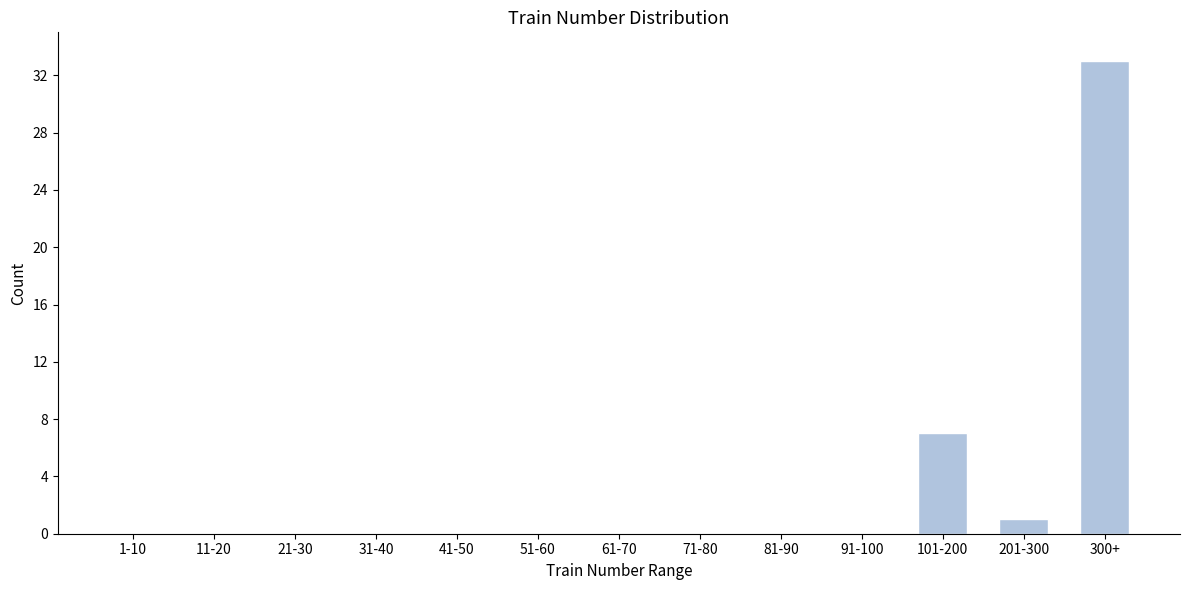

Reading left to right, list all the values displayed in this chart.

1-10=0	11-20=0	21-30=0	31-40=0	41-50=0	51-60=0	61-70=0	71-80=0	81-90=0	91-100=0	101-200=7	201-300=1	300+=33